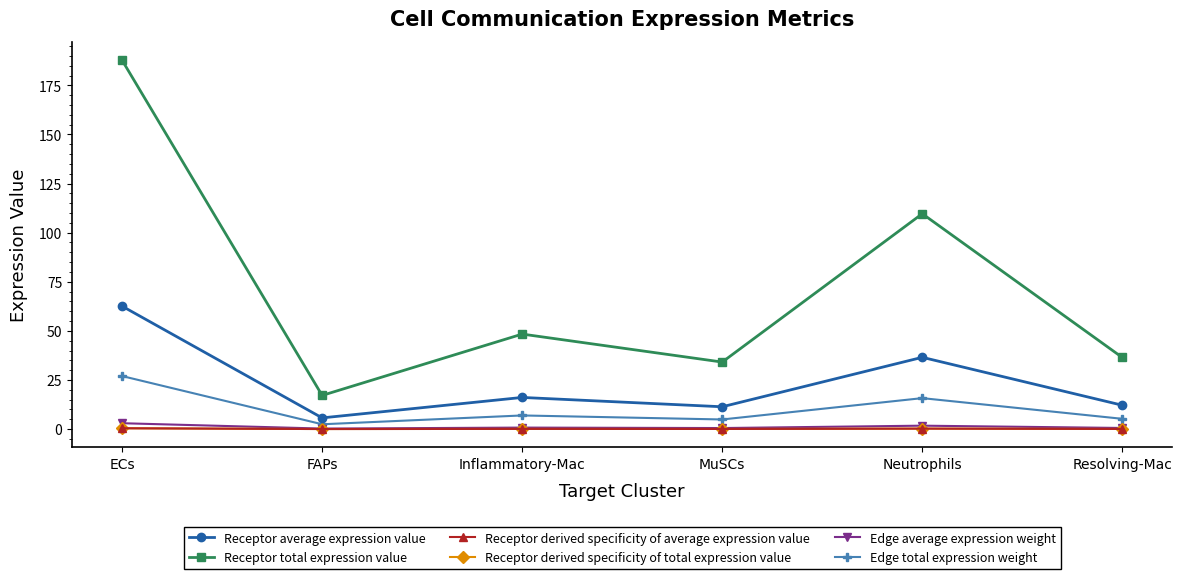

Does the chart display data point markers on the line(s)?

Yes